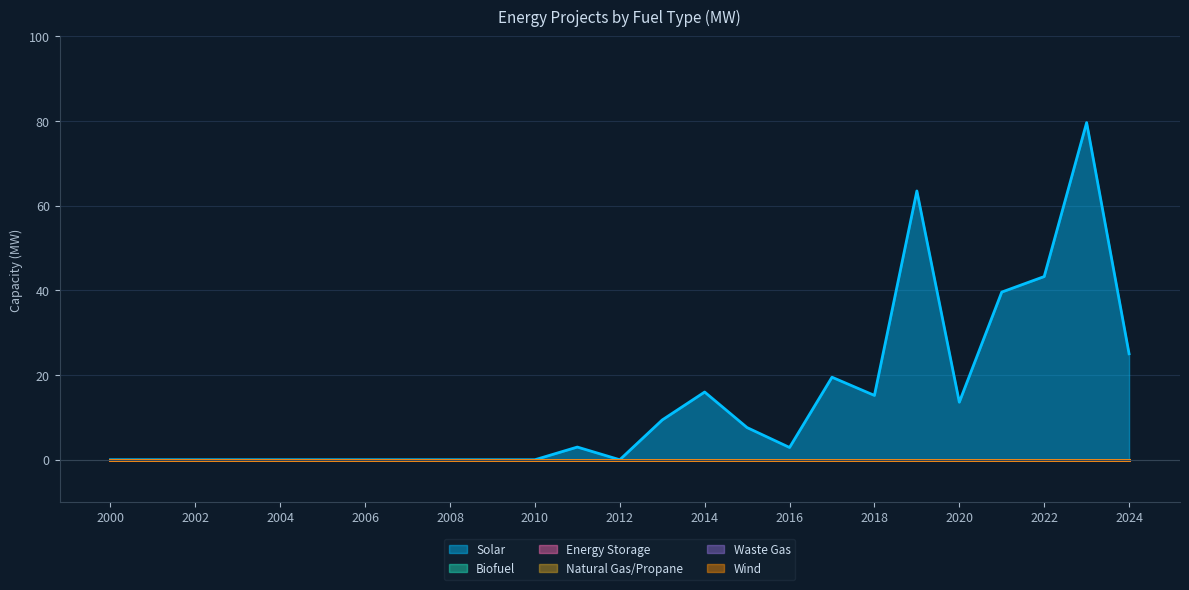

Which series has the widest spread of values?

Solar